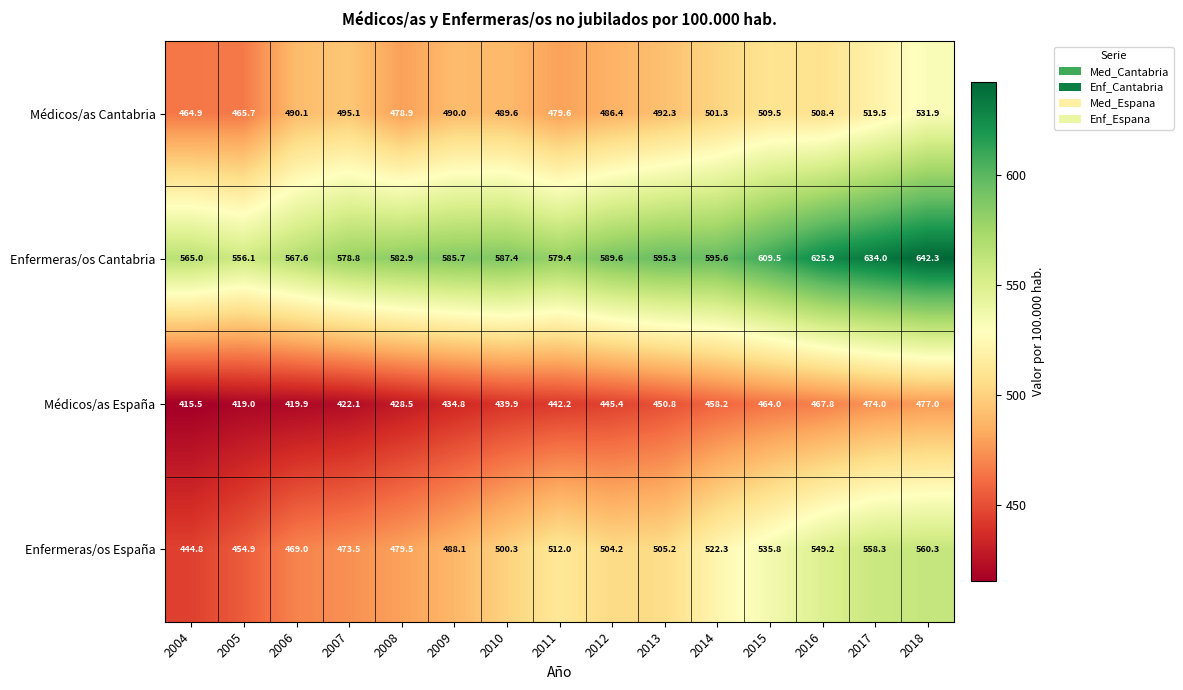

Between 2009 and 2014, which series saw the biggest shift?

Enfermeras/os España